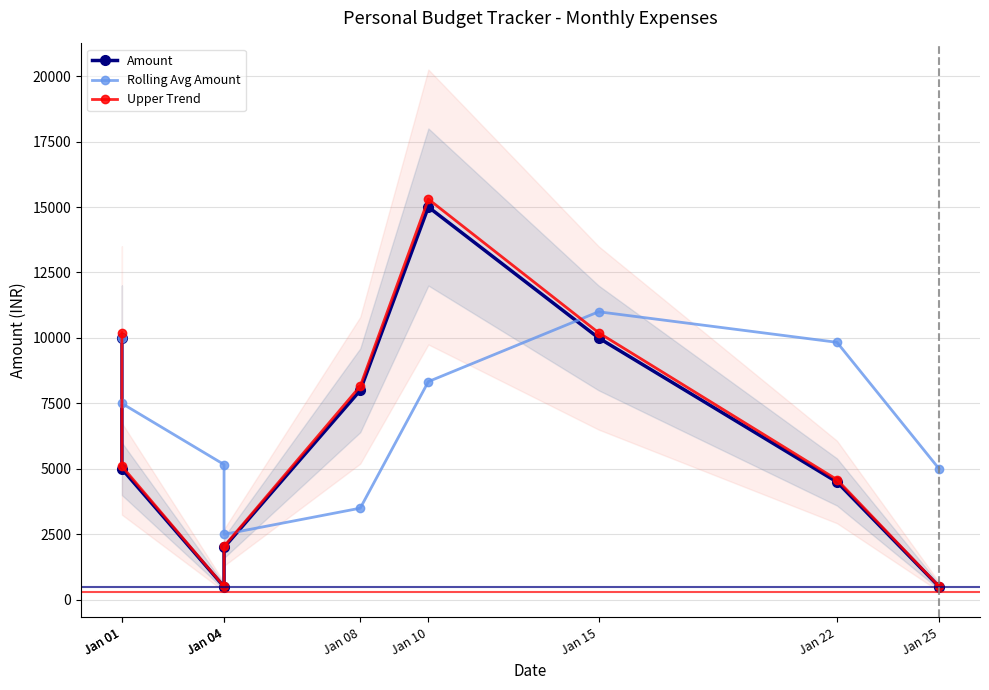

How many interior local peaks does the Amount series have?

1